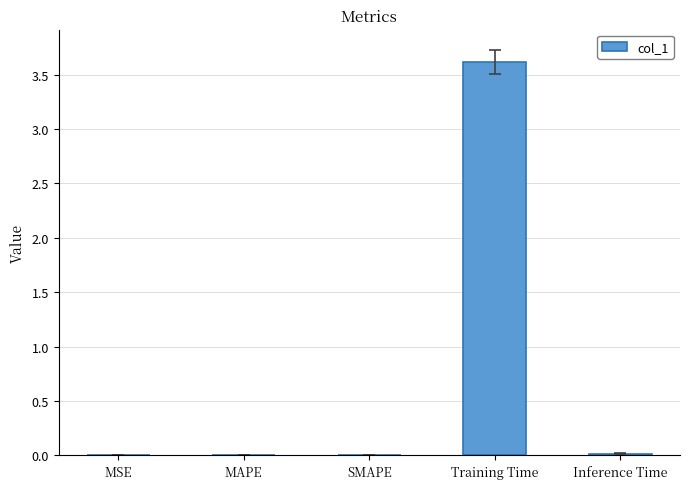

What is the sum of all values?

3.6